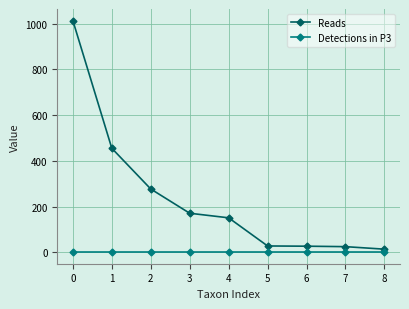

What are all the series names shown in the legend?

Reads, Detections in P3